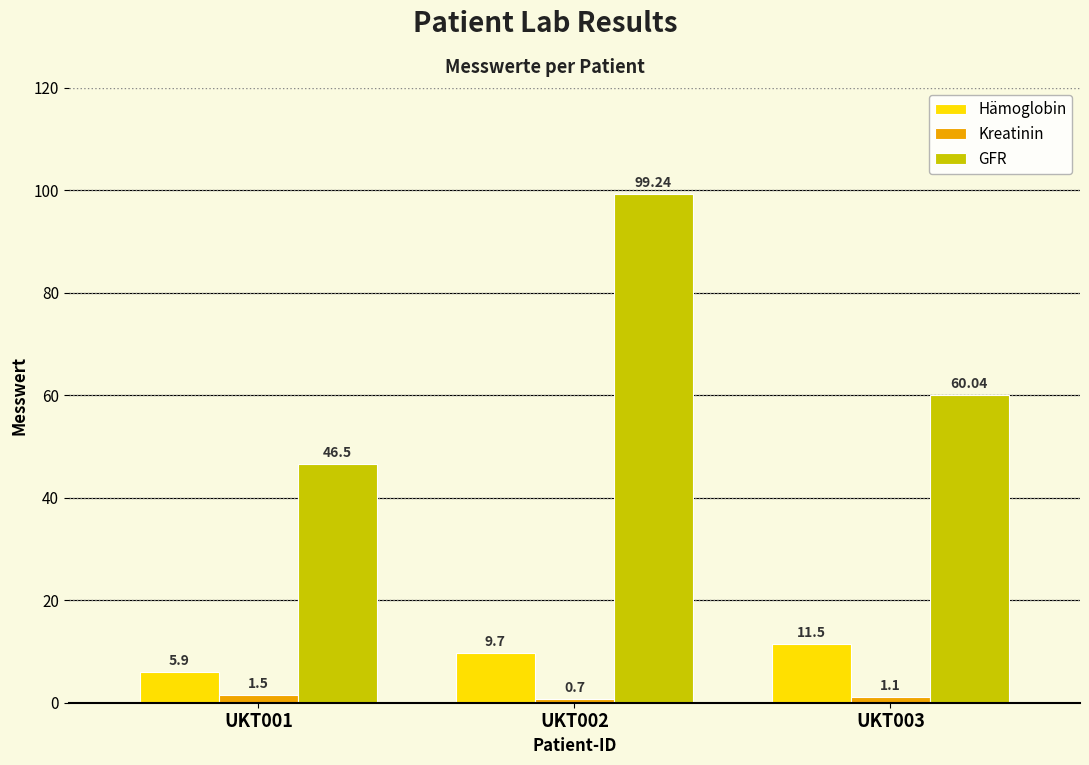

The Hämoglobin series shows 20.2 at UKT003. True or false?

False